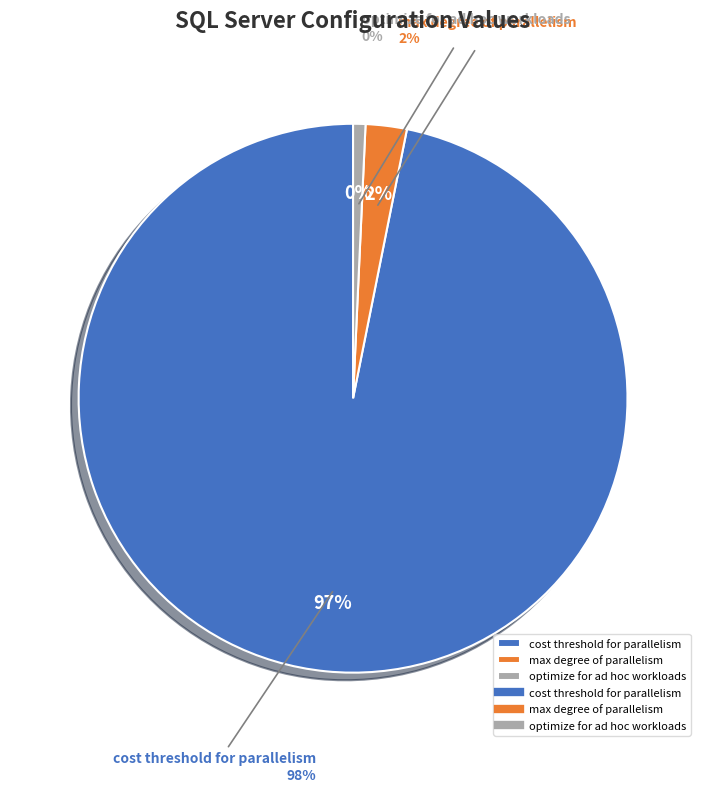

Is it true that cost threshold for parallelism is 98% of the pie?

True